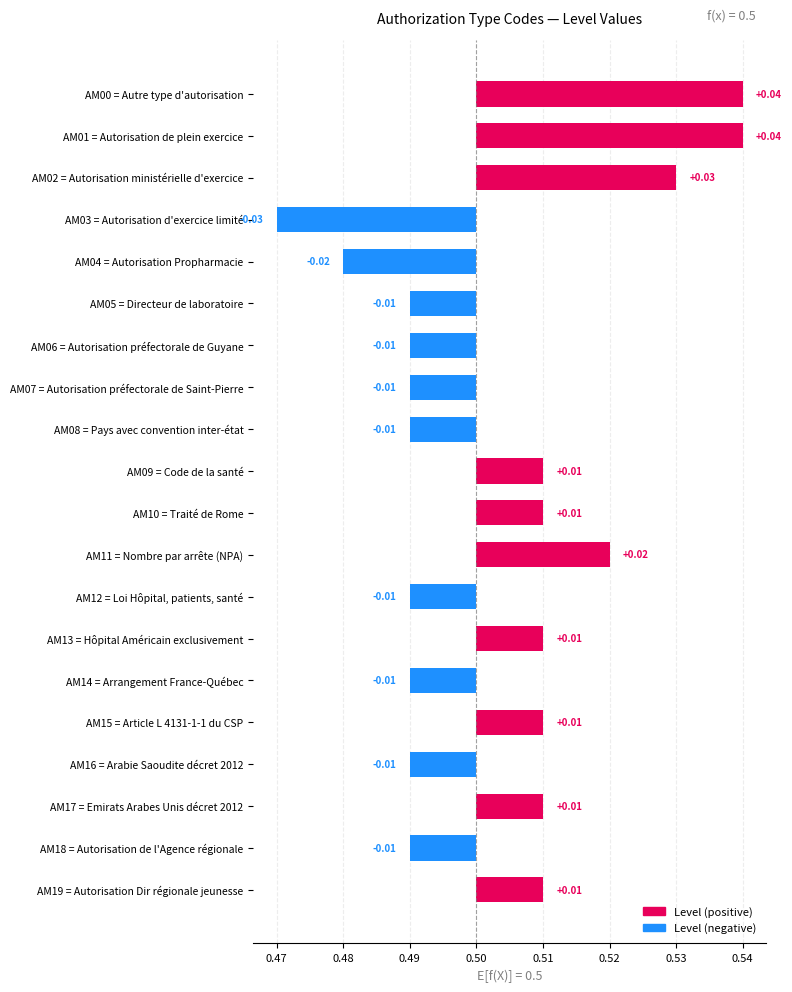

What is the label of the 15th bar from the left?

AM14 = Arrangement France-Québec